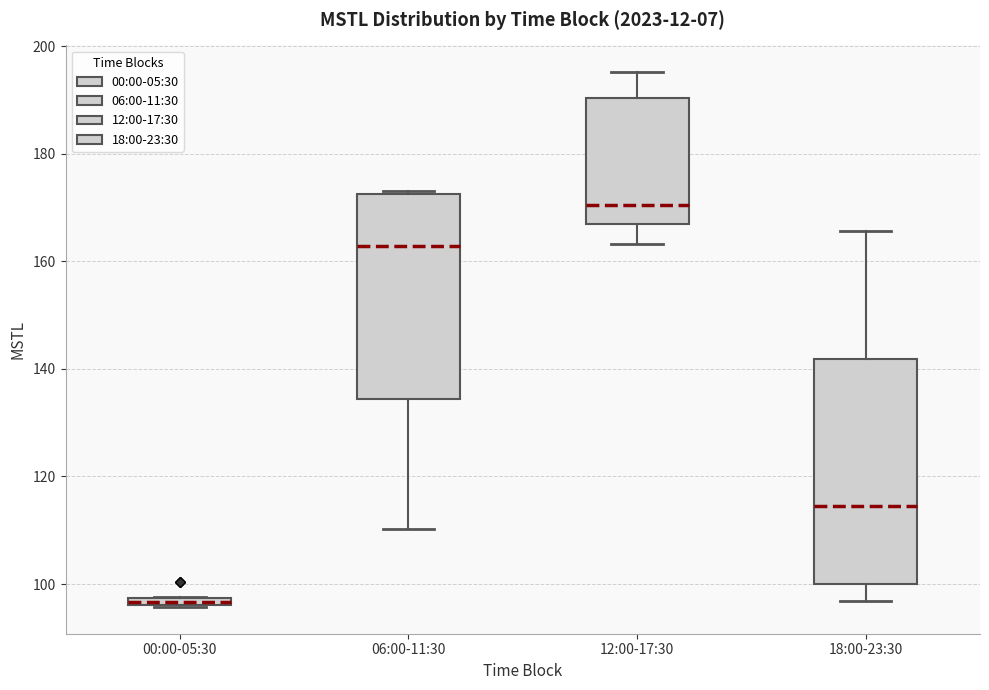

Comparing the boxes themselves (not the whiskers), which one is the tallest?

18:00-23:30